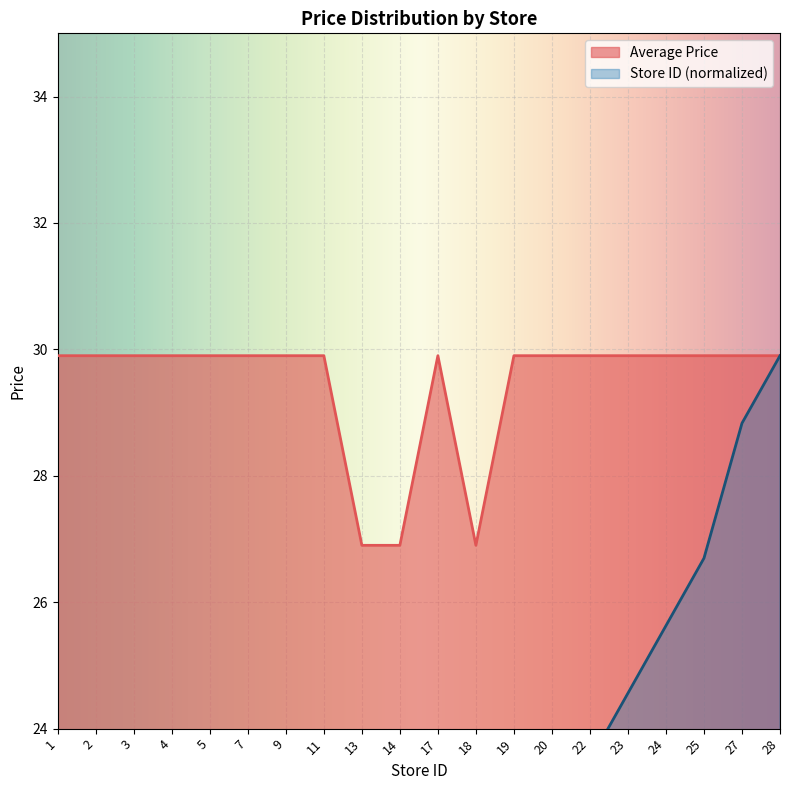

What is the value of the Store ID point at the 6th from the left?

7.5